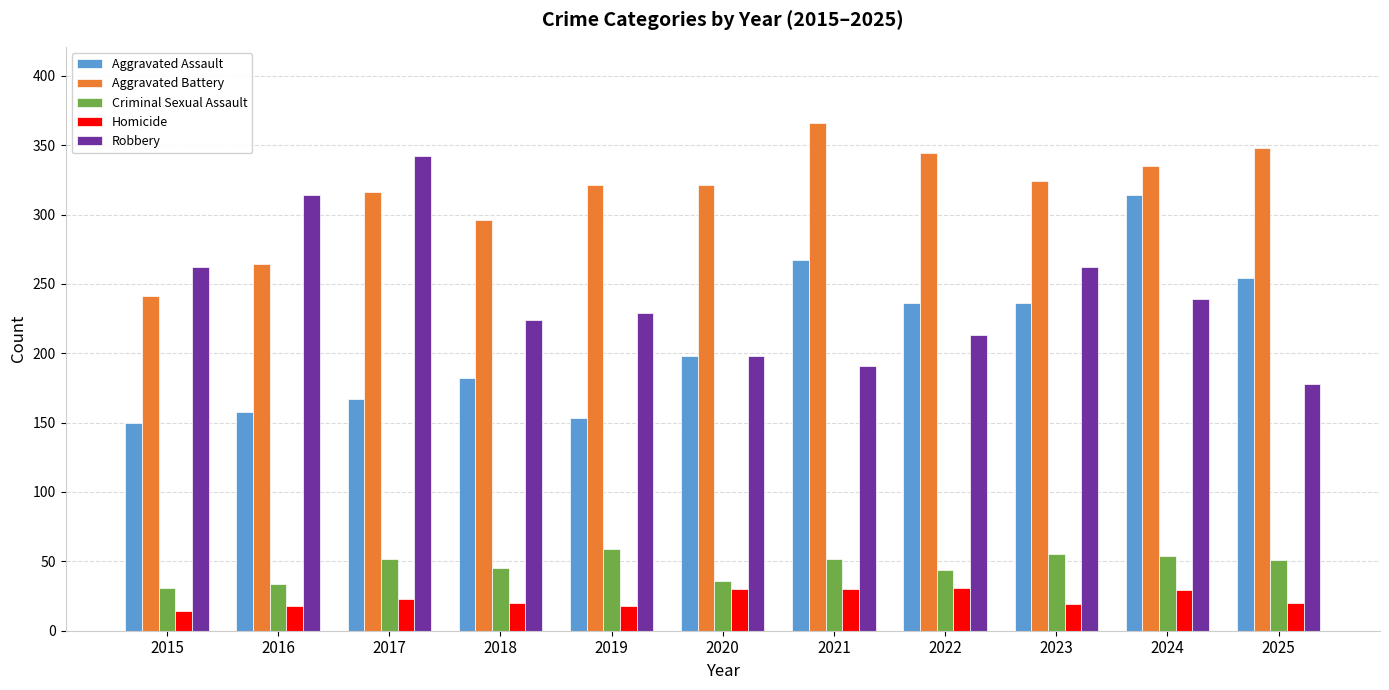

True or false: Aggravated Assault has a value of 254 at 2025.

True